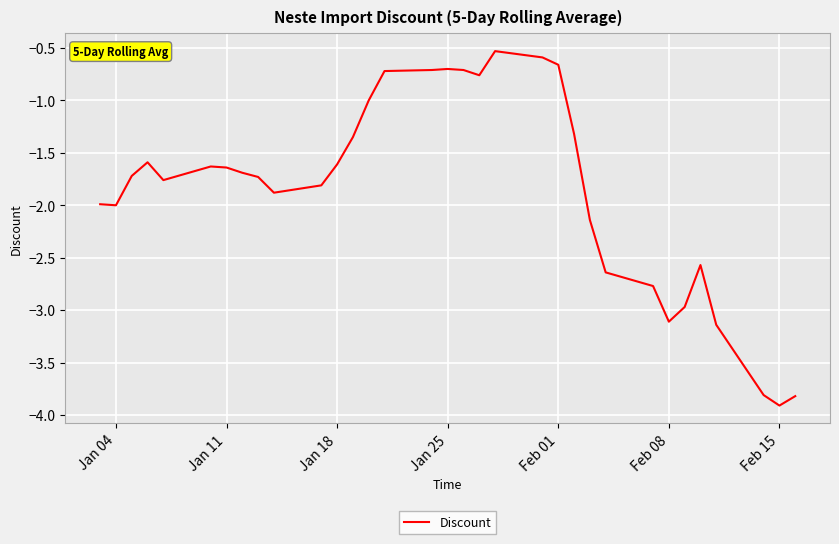

What is the maximum value shown in the chart?

-0.5